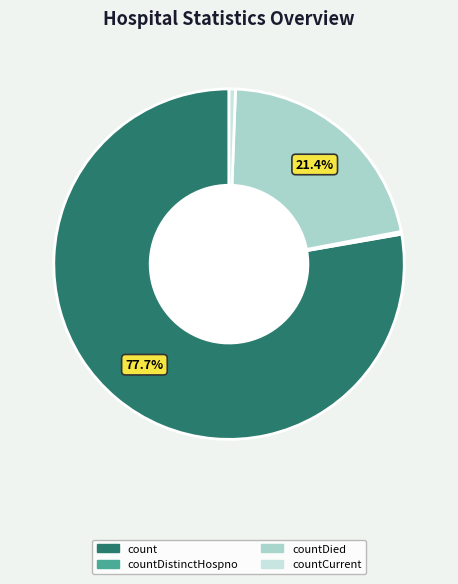

Is there any slice that represents more than half of the pie?

Yes